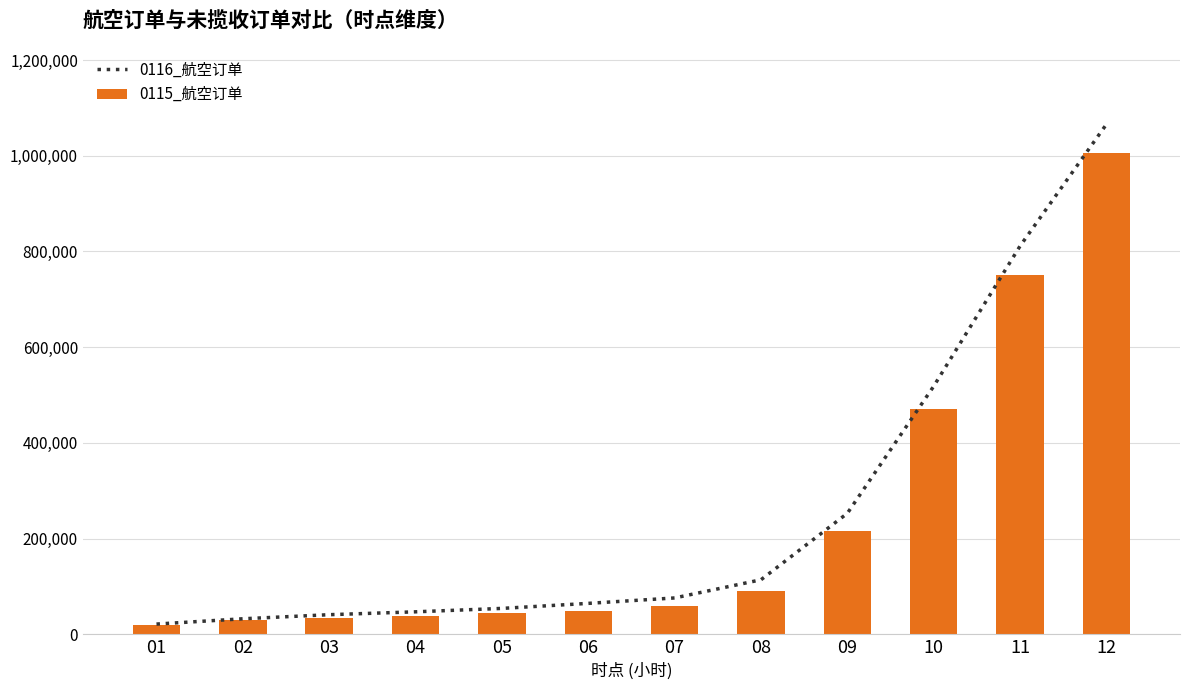

Is it true that 0116_航空订单 equals 107150 at 07?

False